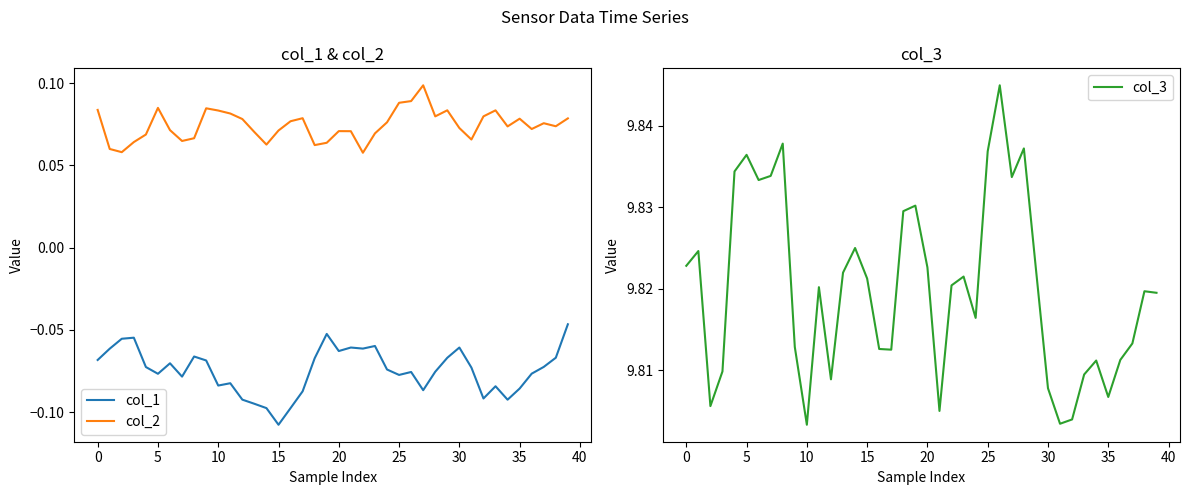

How many lines are shown in the chart?

3